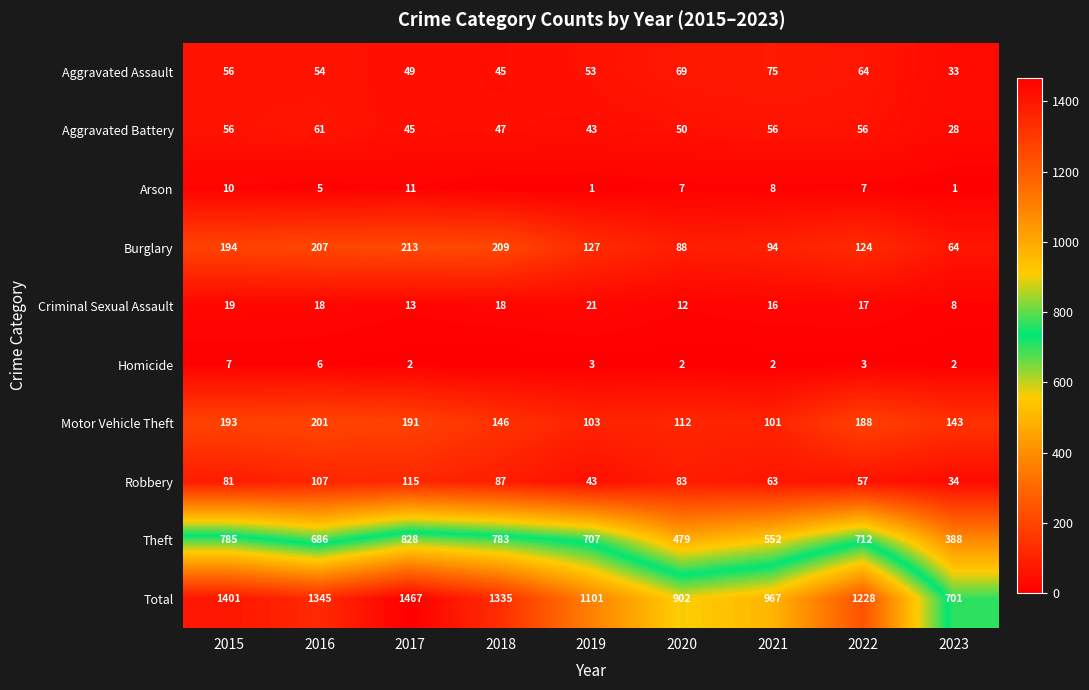

Between 2022 and 2023, which is larger?

2022